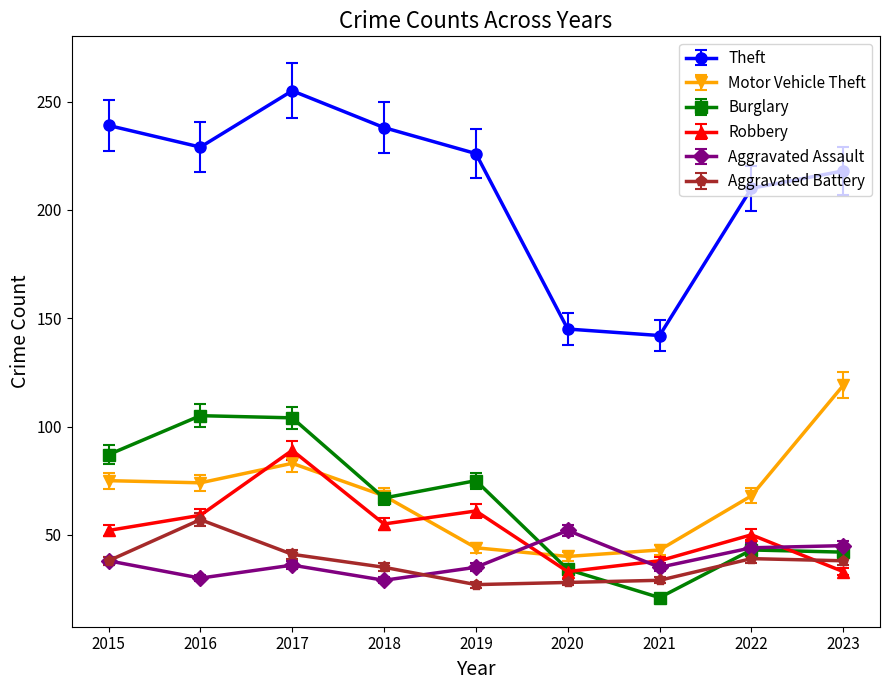

In Burglary, how many points are higher than both neighbors (excluding endpoints)?

3